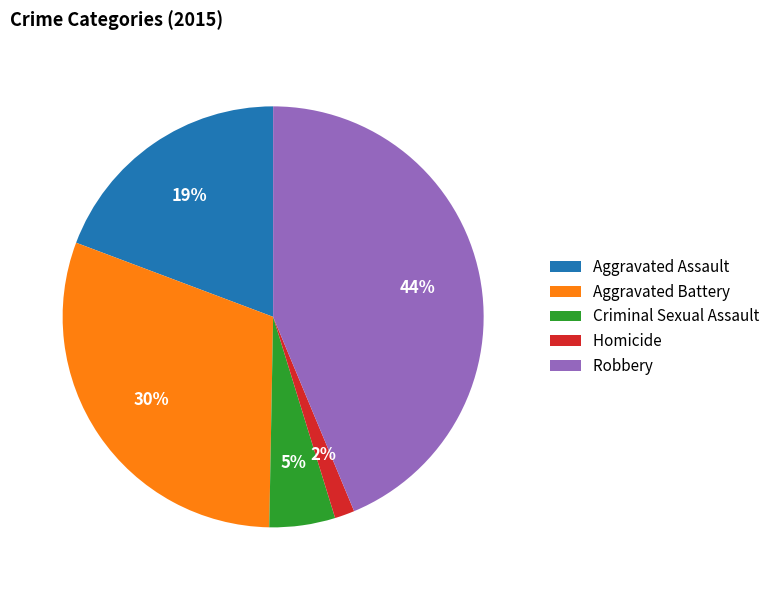

What is the smallest slice in the pie chart?

Homicide